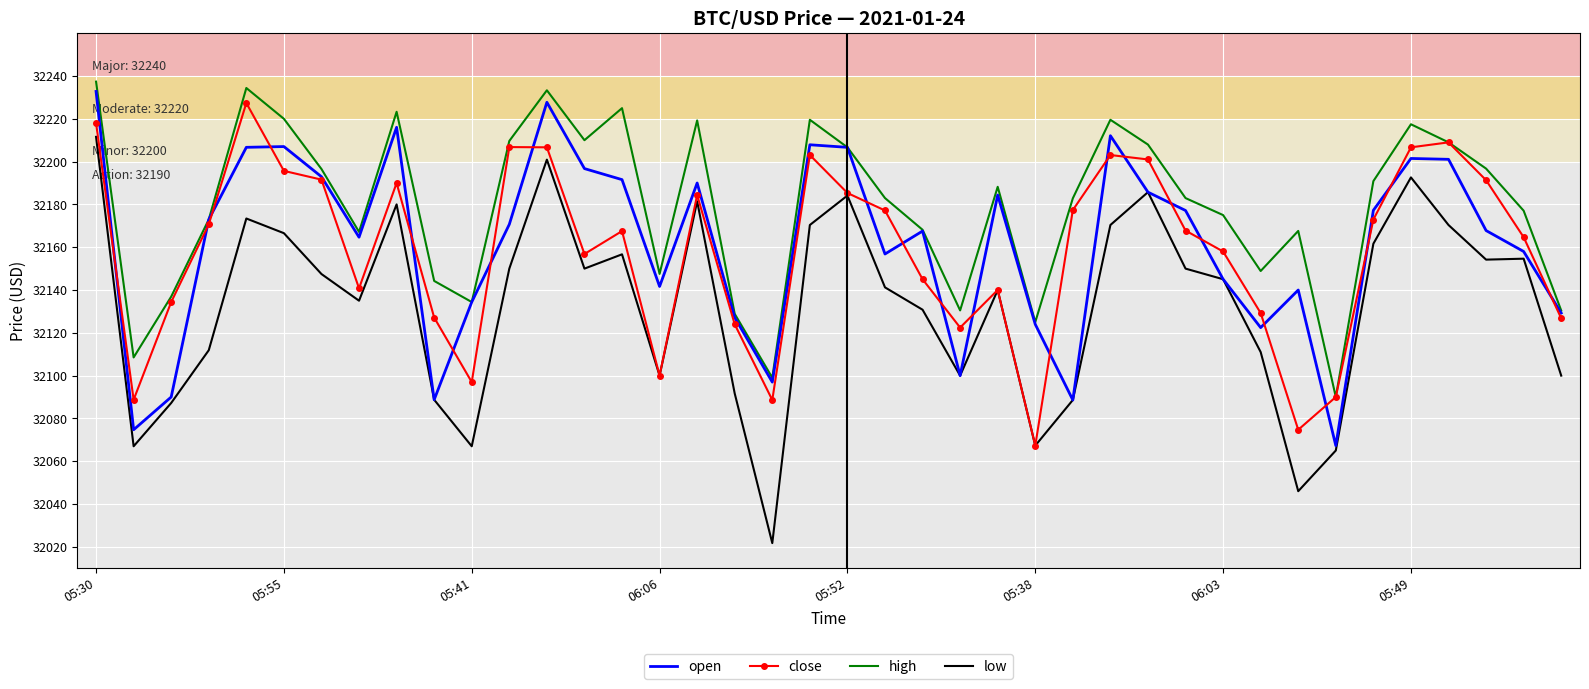

What is the maximum value for close?

32227.4